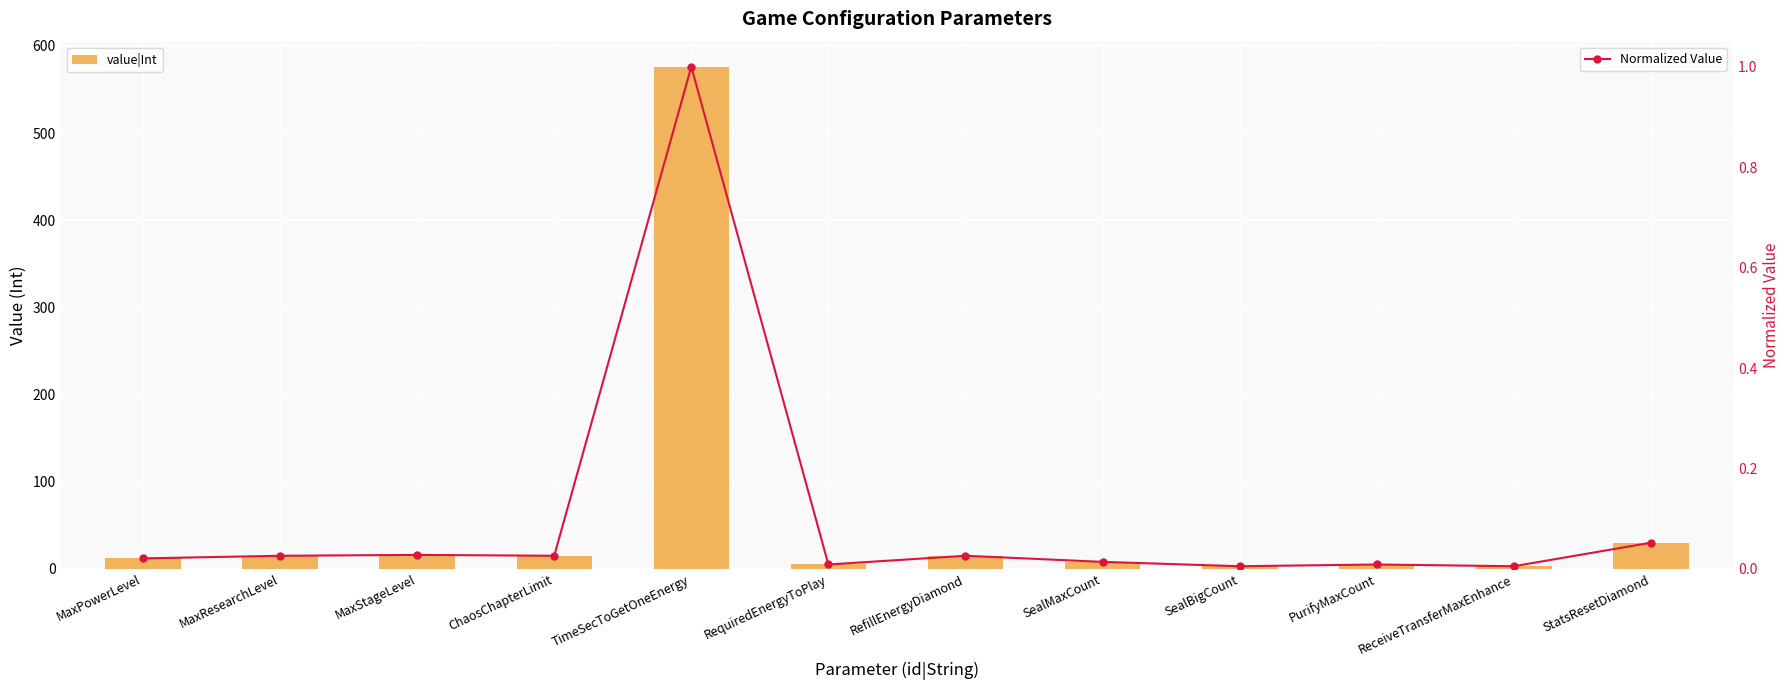

At which category is the sum across all series the highest?

TimeSecToGetOneEnergy